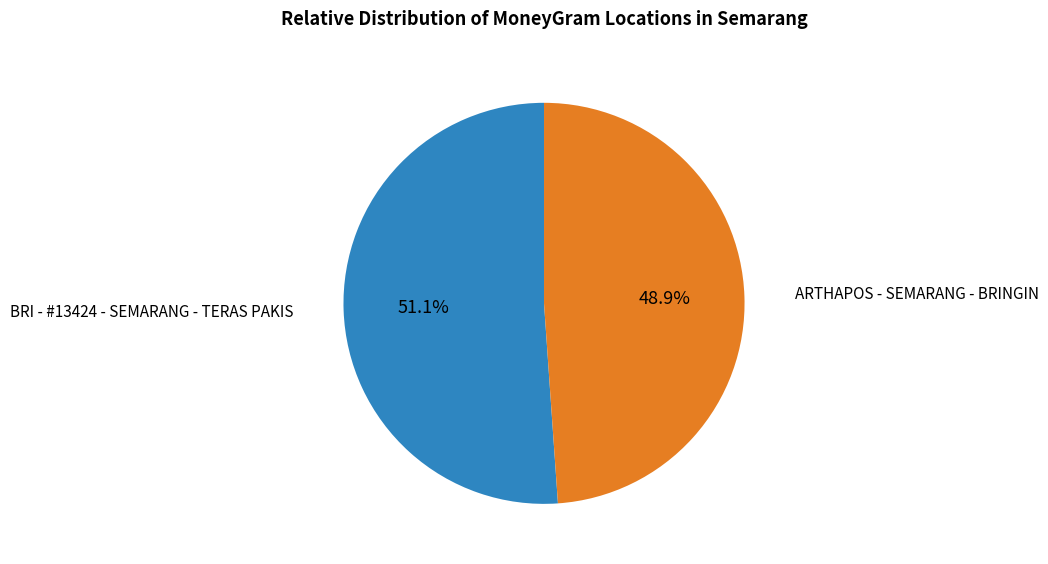

To the nearest percent, what is the difference between the BRI - #13424 - SEMARANG - TERAS PAKIS and ARTHAPOS - SEMARANG - BRINGIN slice percentages?

2%